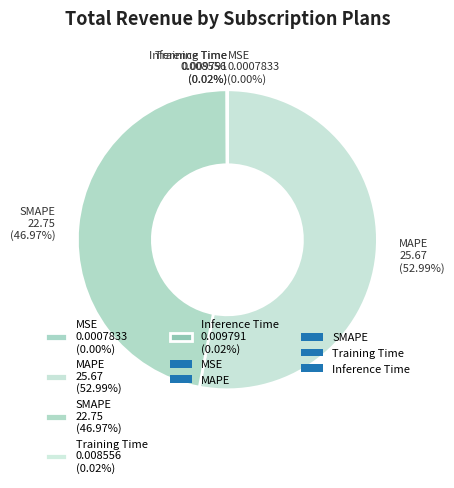

Is there a majority slice in this chart?

Yes